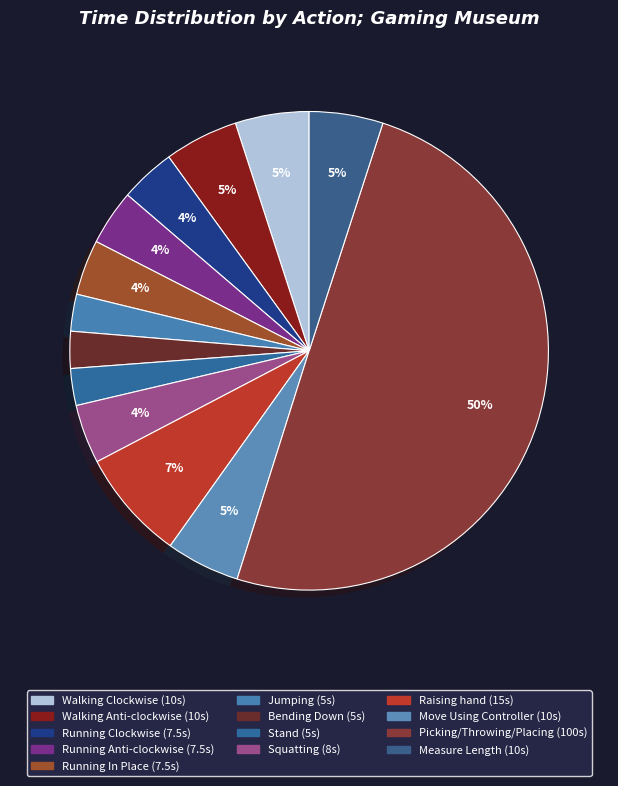

Is it true that Stand is 2% of the pie?

True